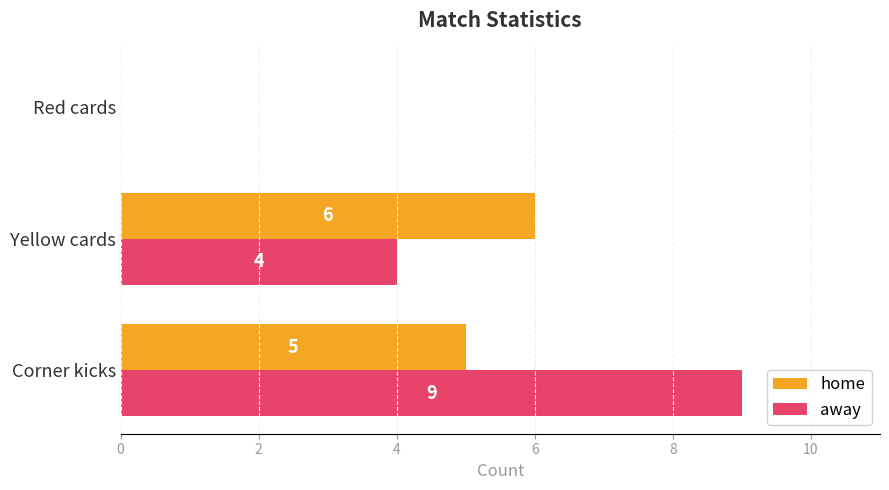

The home series shows 6 at Yellow cards. True or false?

True